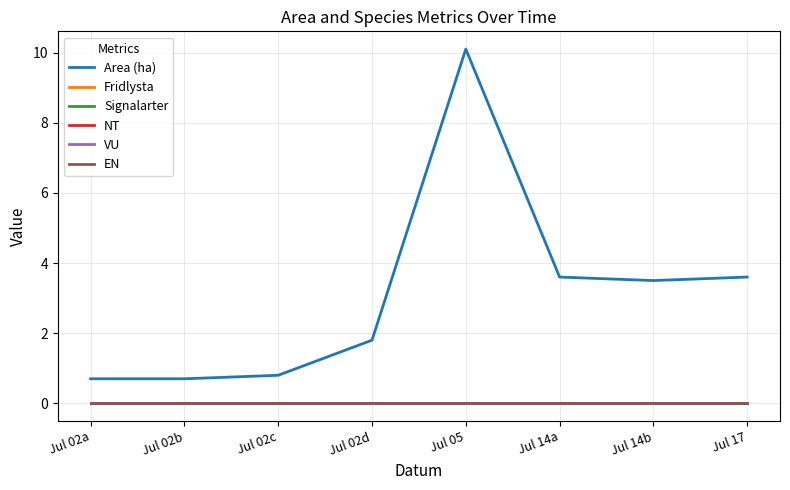

Is this an area chart (filled region under the line)?

No